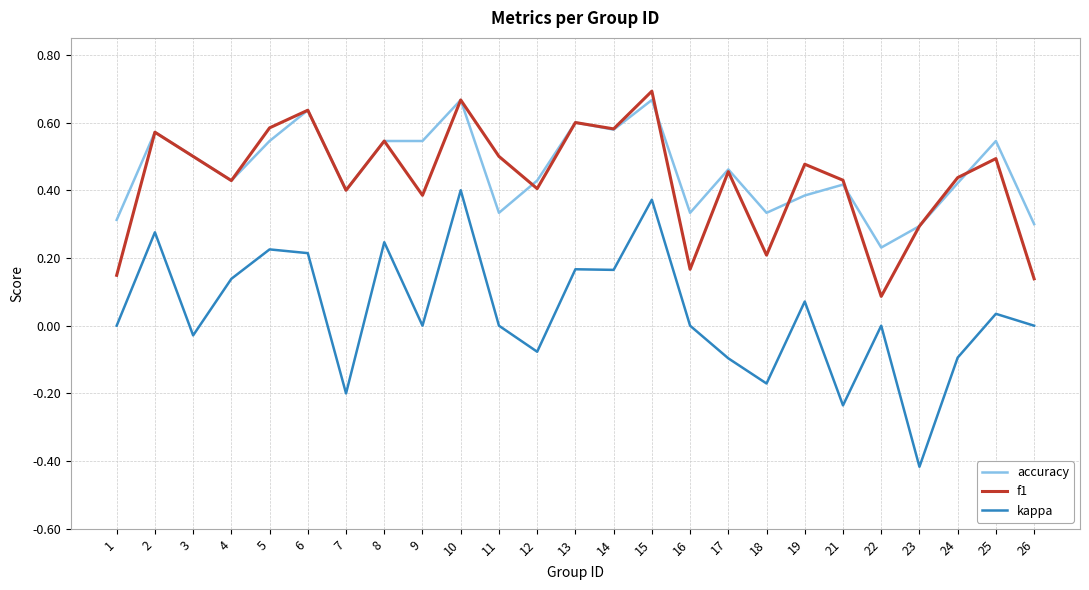

Which series changed the most between 2 and 11?

kappa